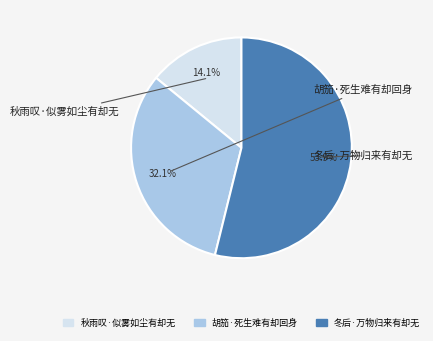

Which slice is the smallest?

秋雨叹·似雾如尘有却无